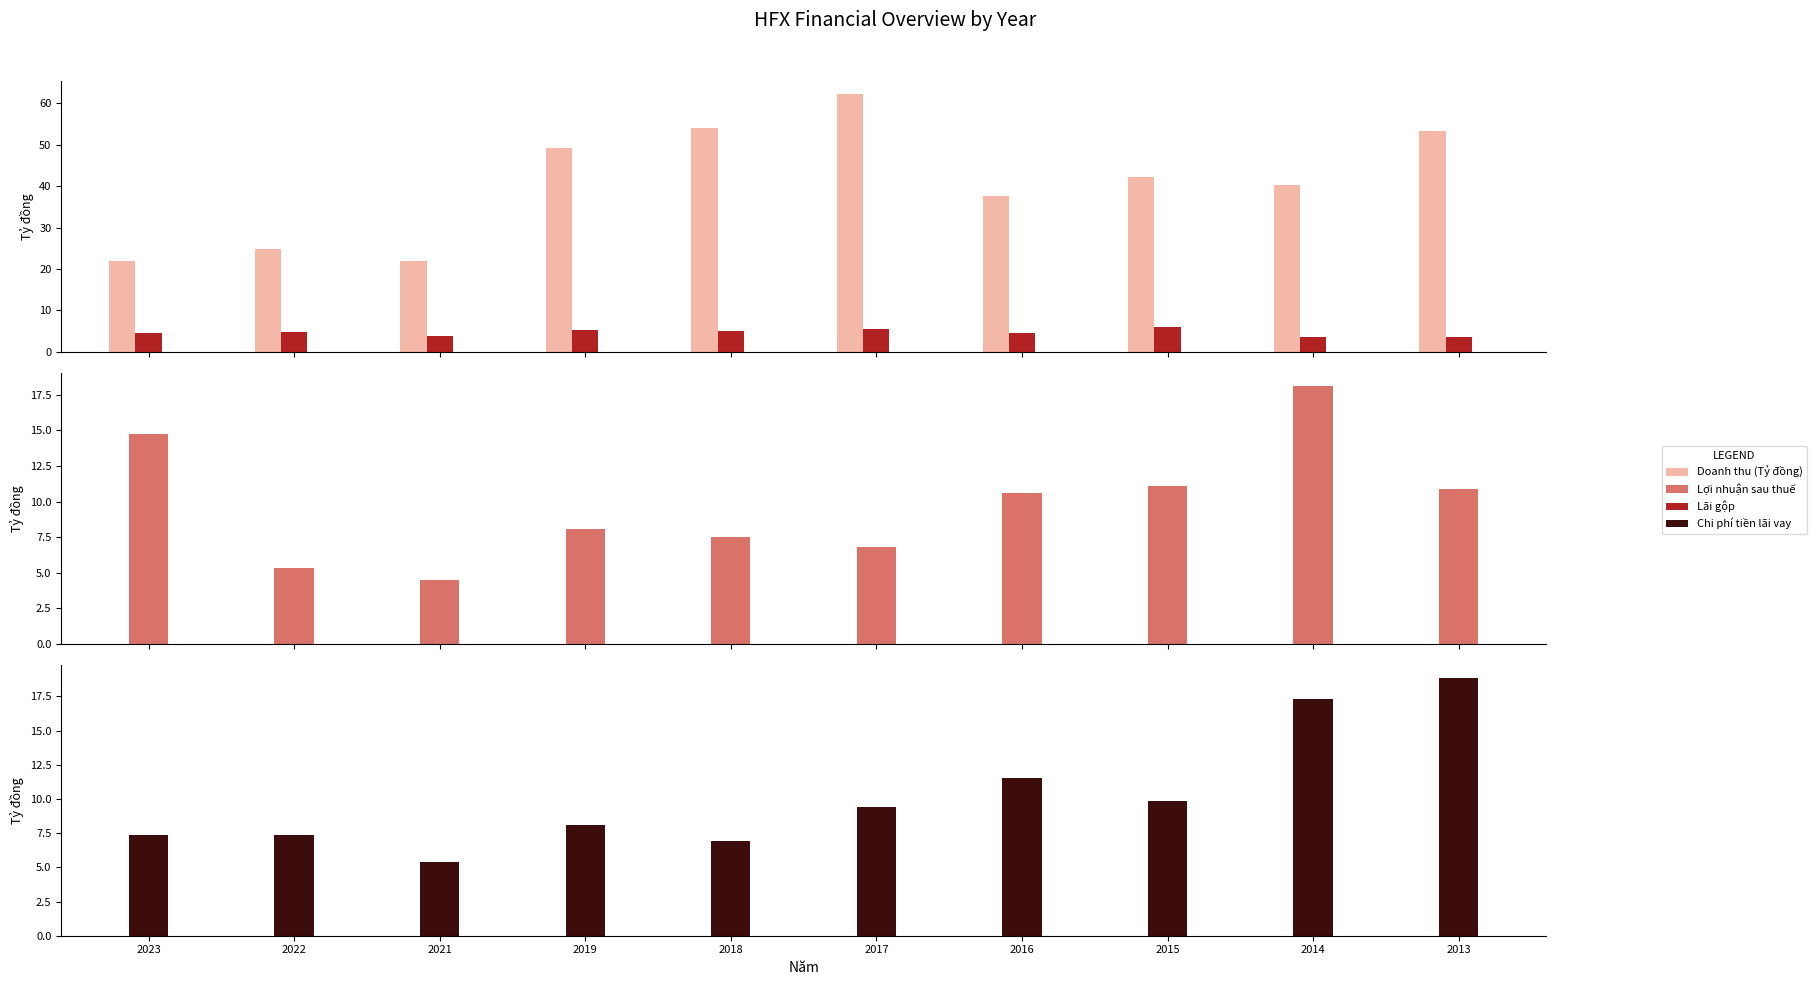

Which label corresponds to the largest value in the chart?

2017